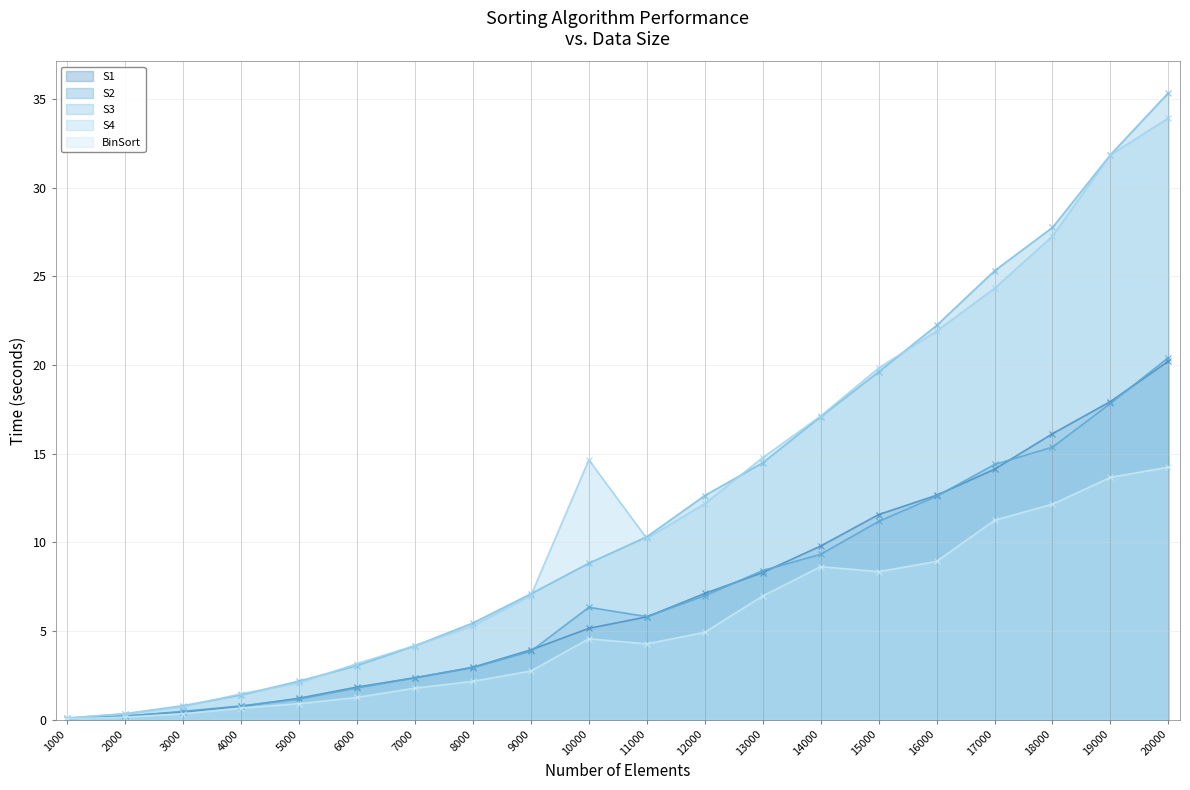

Between 1000 and 4000, which series saw the biggest shift?

S4